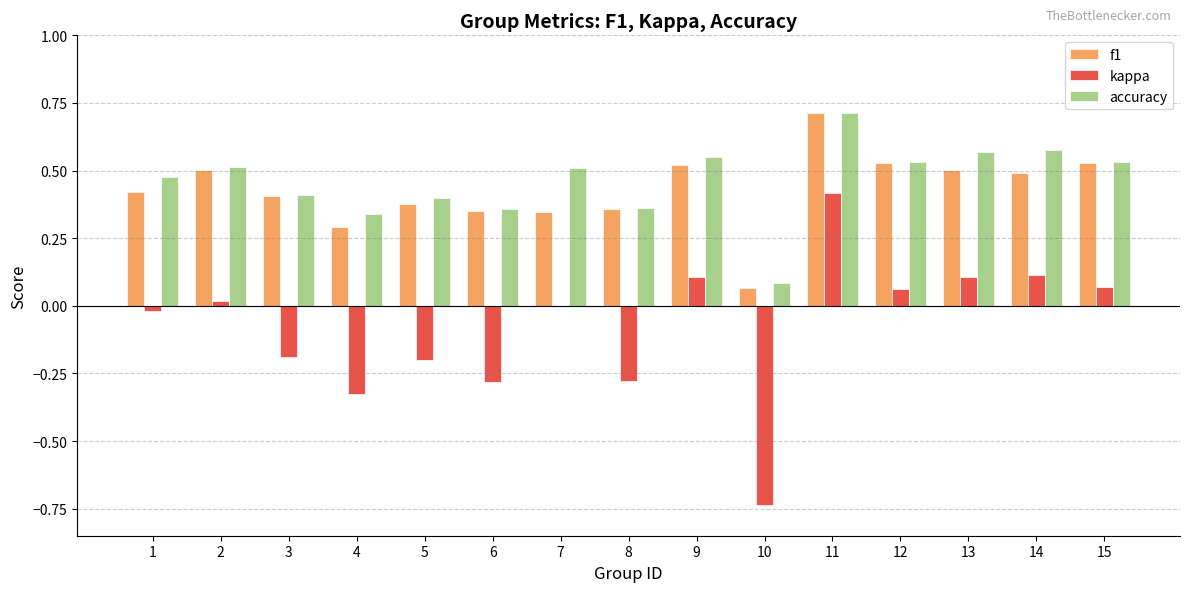

Which series changed the most between 8 and 14?

kappa